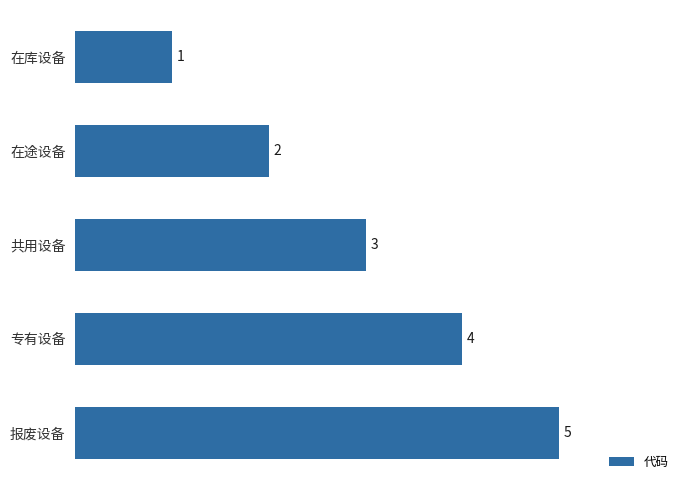

What is the smallest value displayed?

1